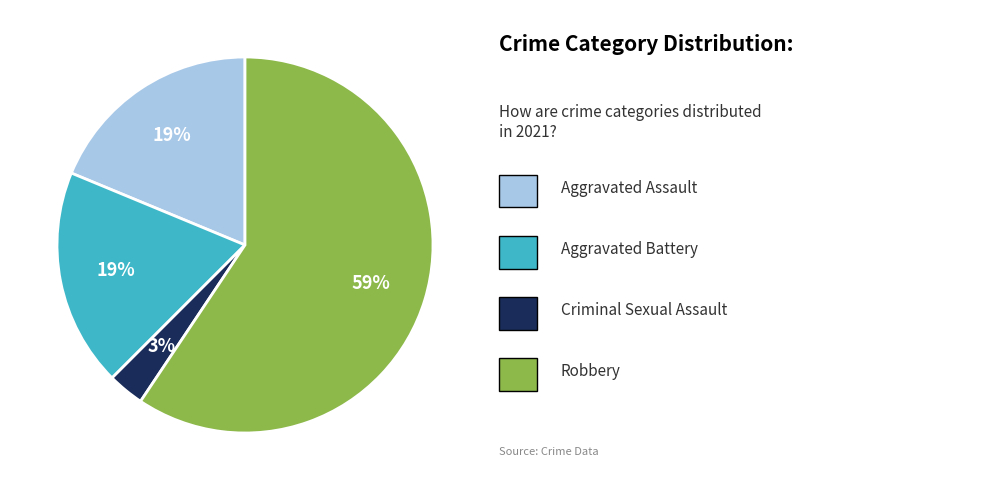

Is there any slice that represents more than half of the pie?

Yes